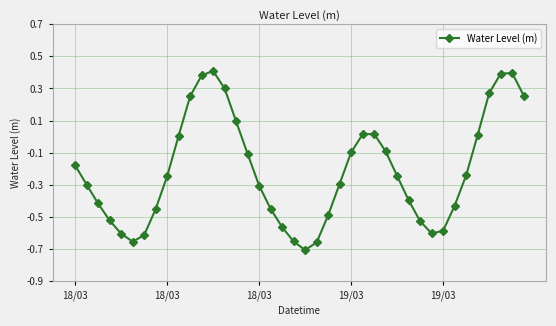

How many points are lower than both their immediate neighbors (excluding endpoints)?

3